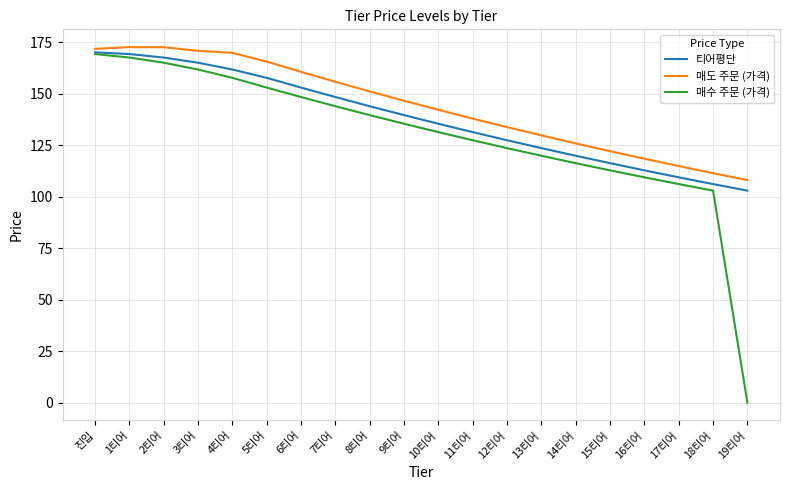

What is the difference between the highest and lowest values at 15티어?

9.3